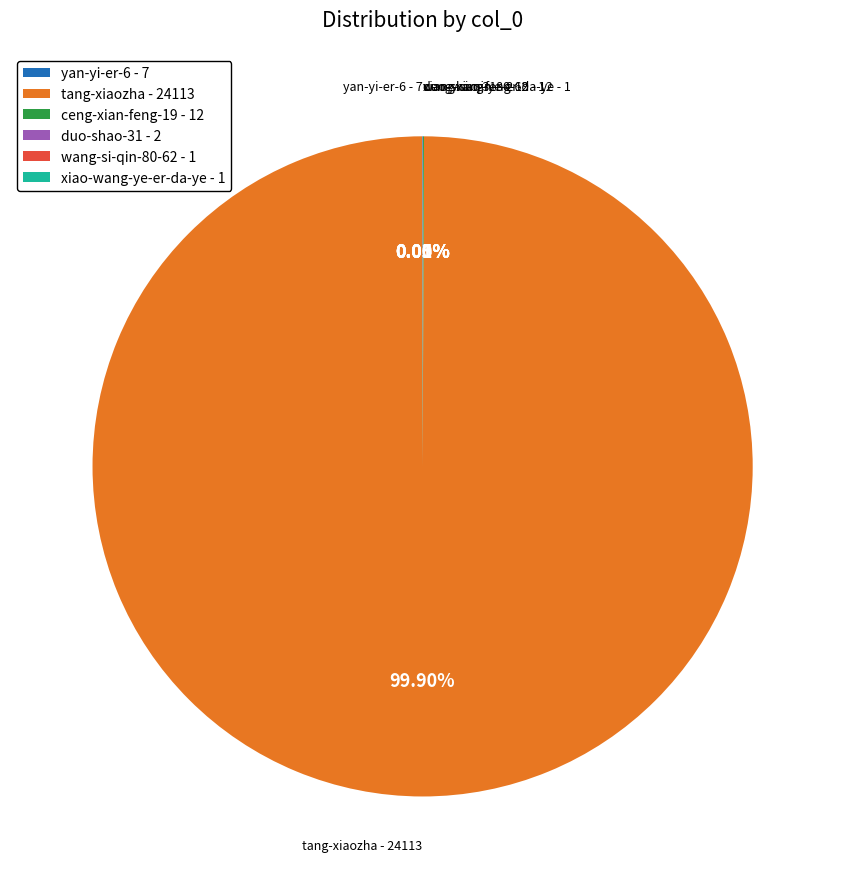

Does tang-xiaozha - 24113 account for over 50% of the chart?

Yes